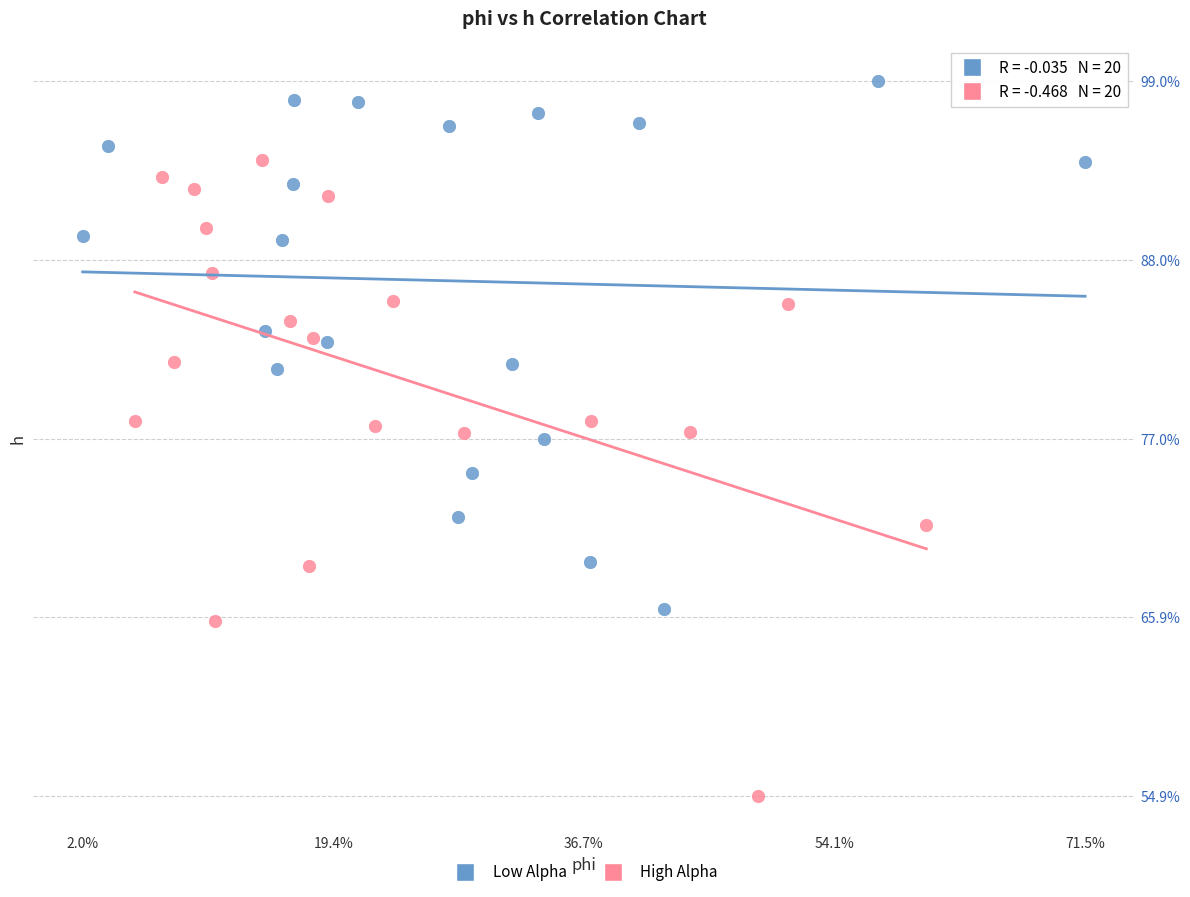

Which series has the widest spread of Y values?

High Alpha